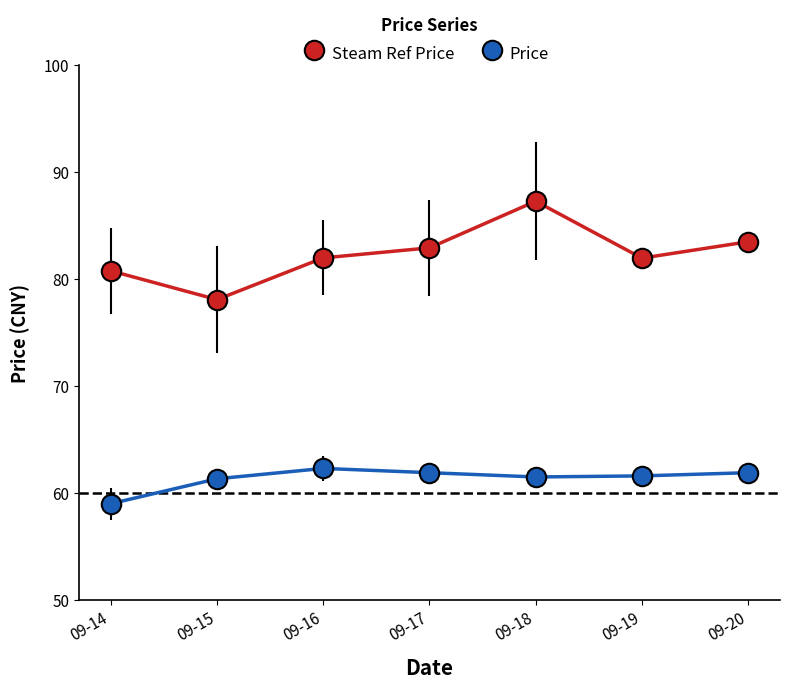

Which series has the largest total across all categories?

Steam Ref Price